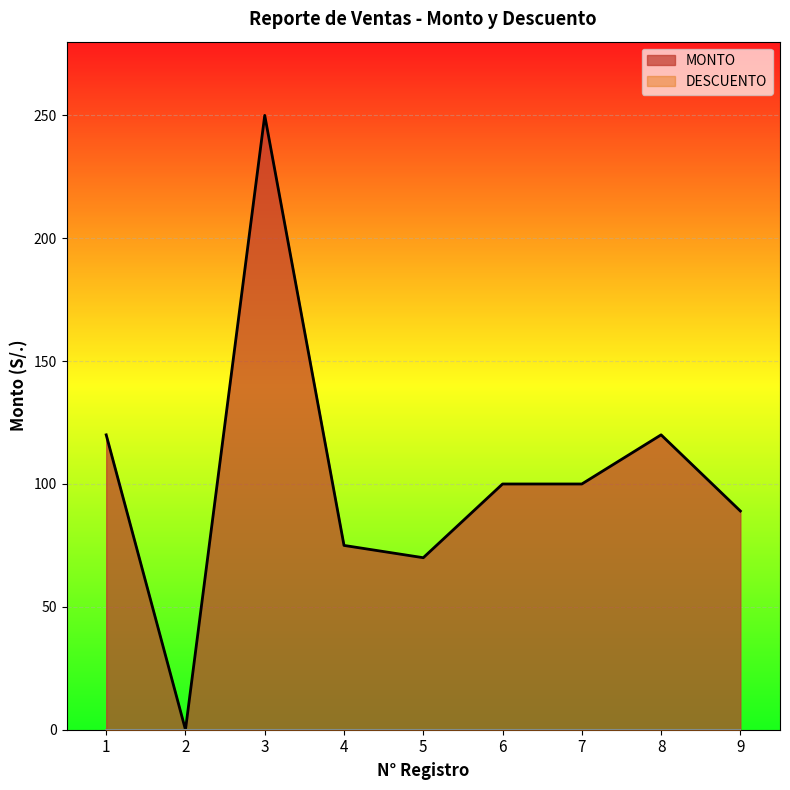

The value at 6 is 100. True or false?

True